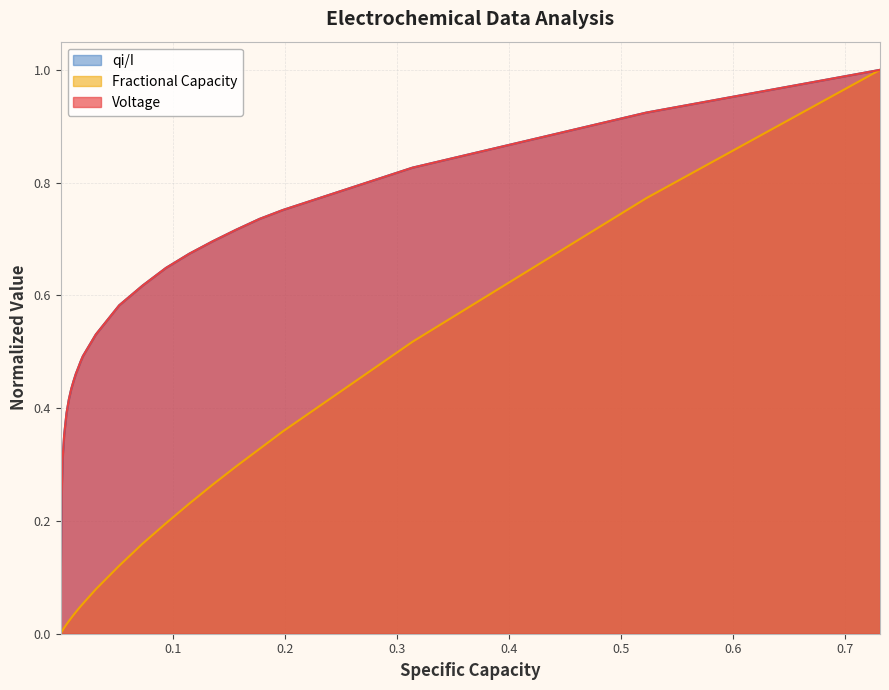

What is the difference between the second highest and minimum values in the Voltage series?

0.9